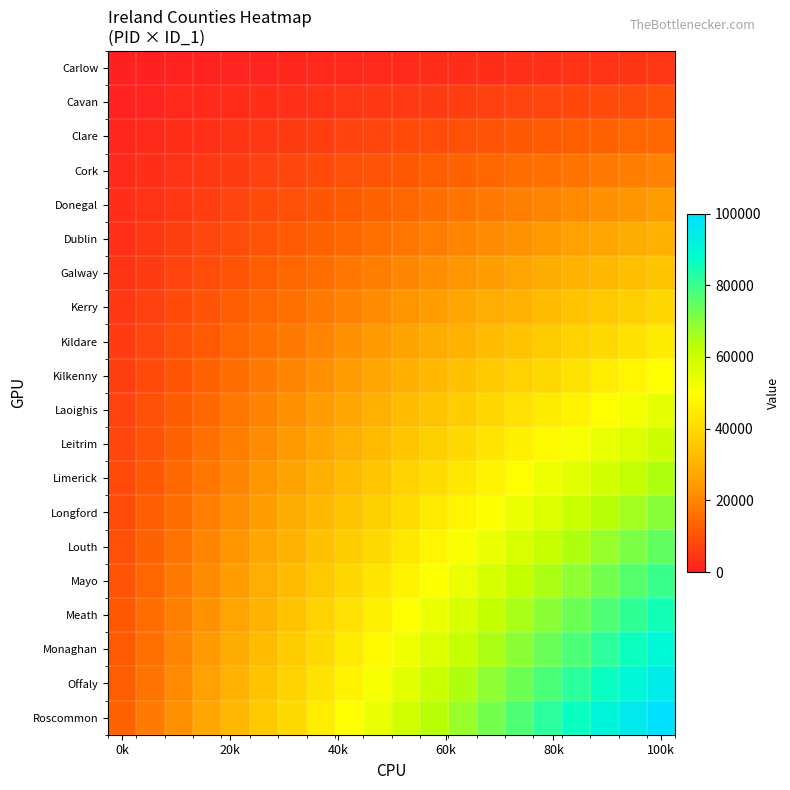

Which series has the largest range (max minus min)?

Roscommon